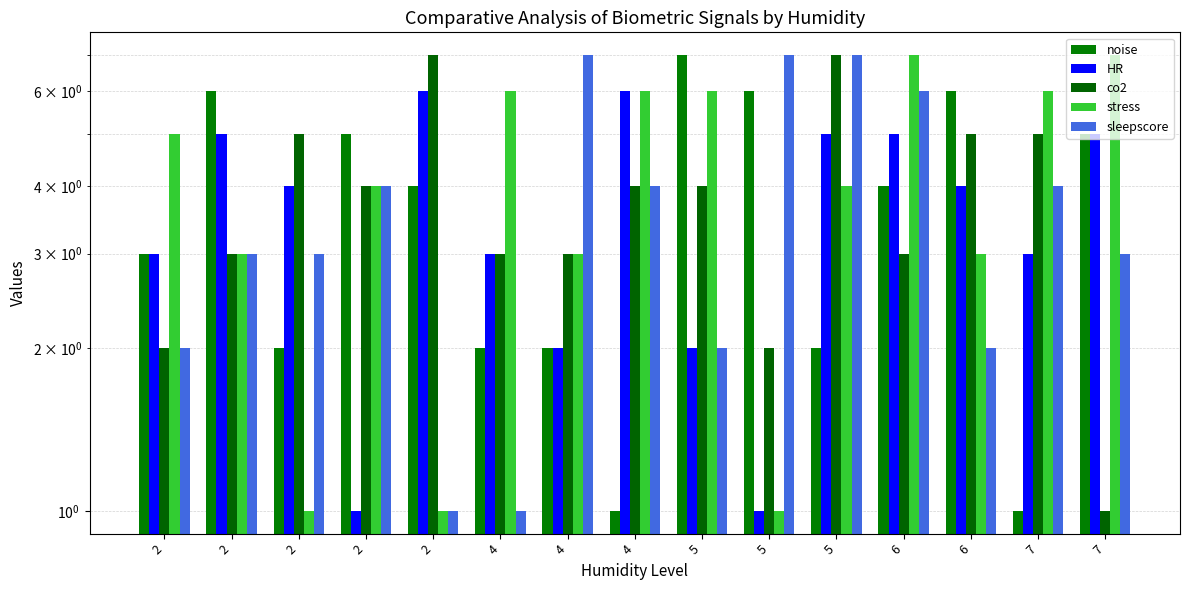

Count the noise values in the range 2 to 6.

12